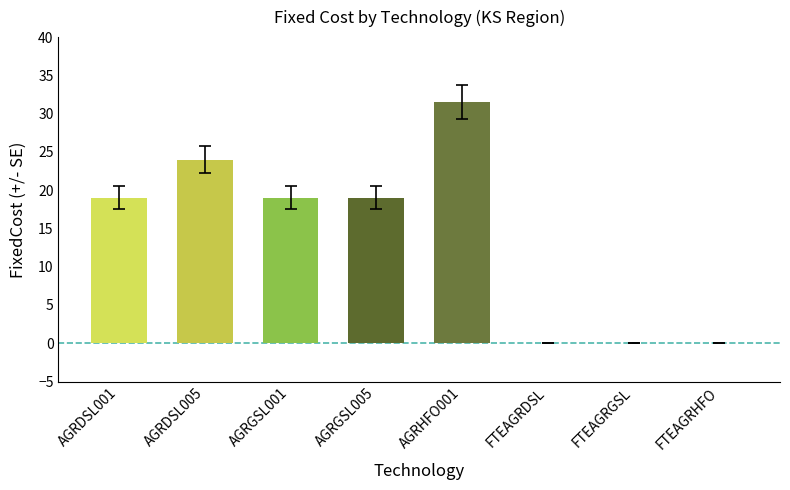

What is the sum of the values at AGRHFO001 and AGRGSL005?

50.5